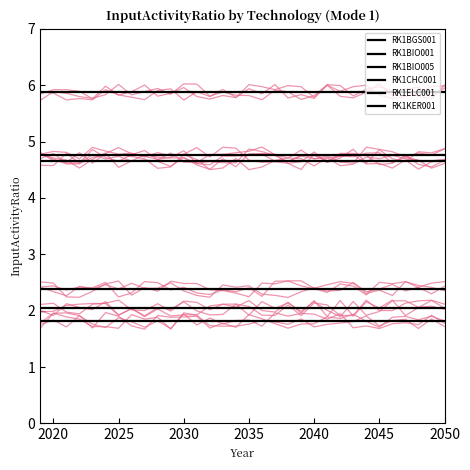

The RK1CHC001 series shows 1.6 at 15. True or false?

False